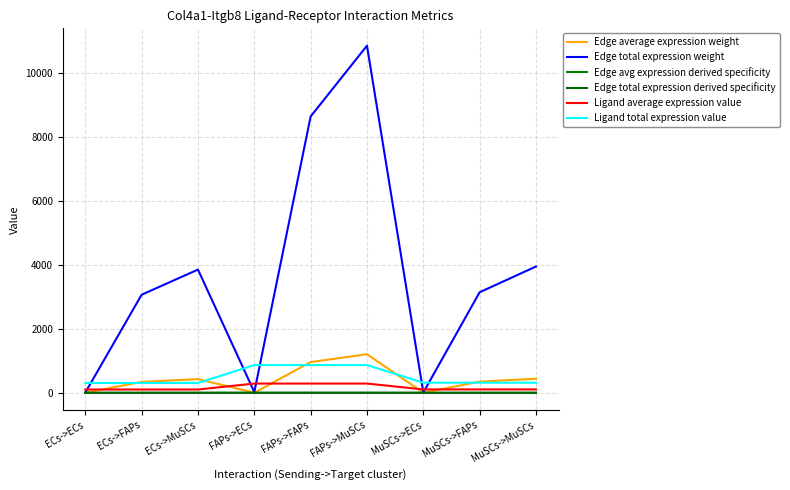

Does the chart display data point markers on the line(s)?

No